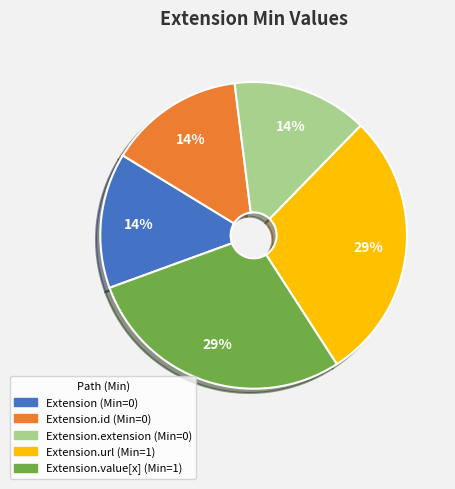

Is there any slice that represents more than half of the pie?

No